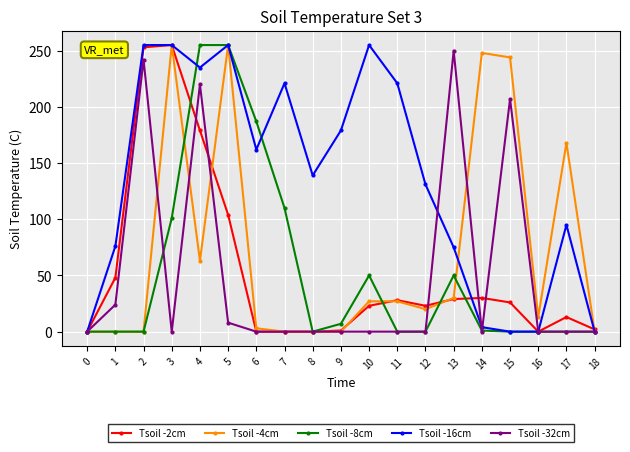

Where is the first local minimum for Tsoil -32cm?

3